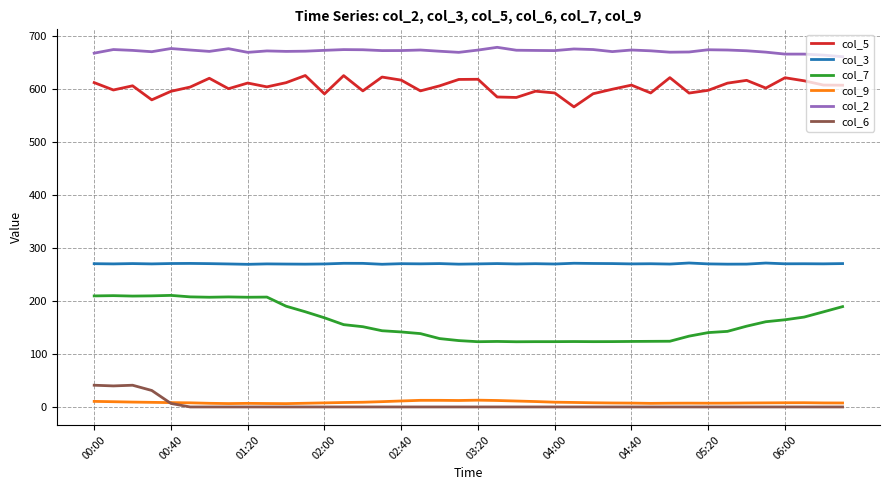

Which series has the largest total across all categories?

col_2